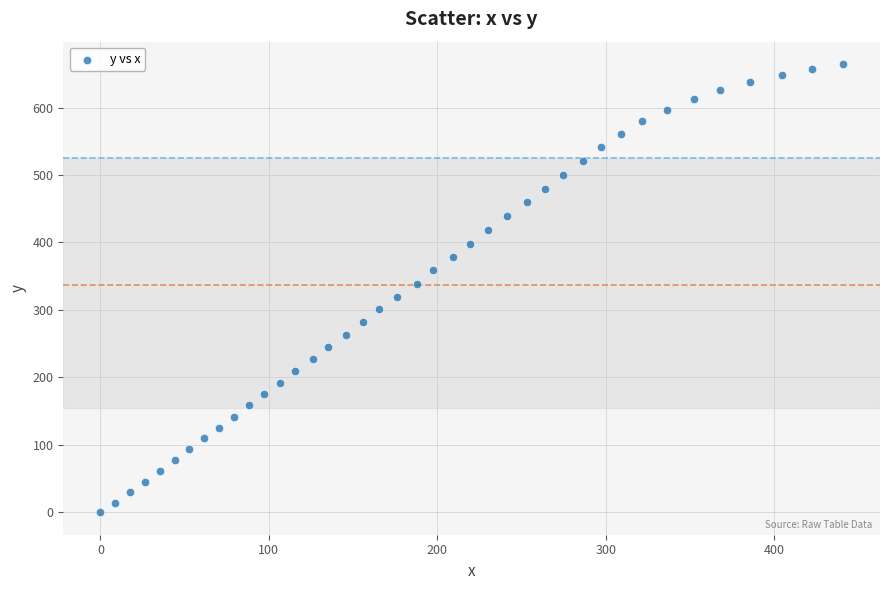

What is the range of Y values (max minus min)?

664.5